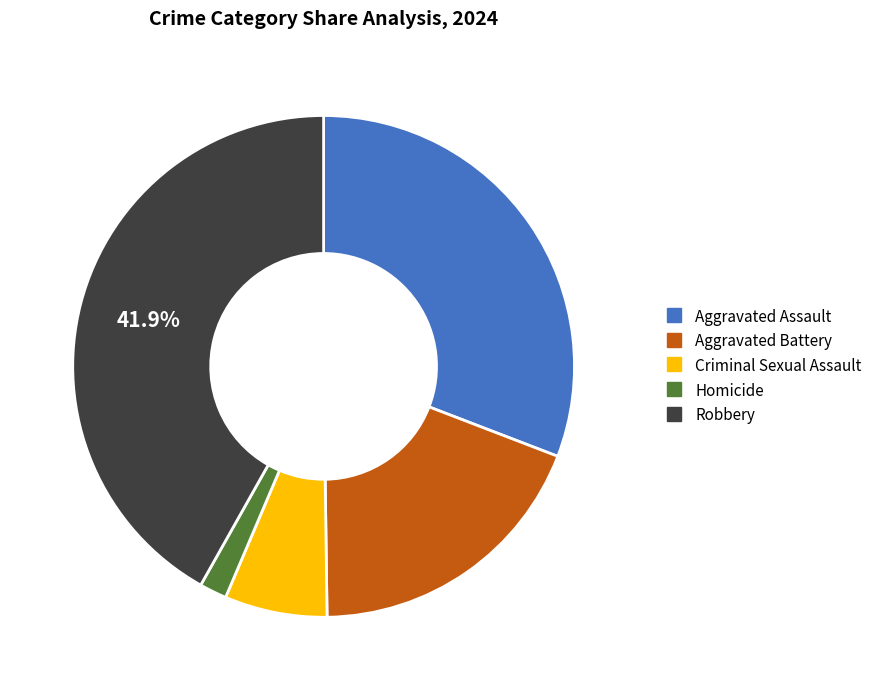

Rank the categories by value from highest to lowest.

Robbery, Aggravated Assault, Aggravated Battery, Criminal Sexual Assault, Homicide